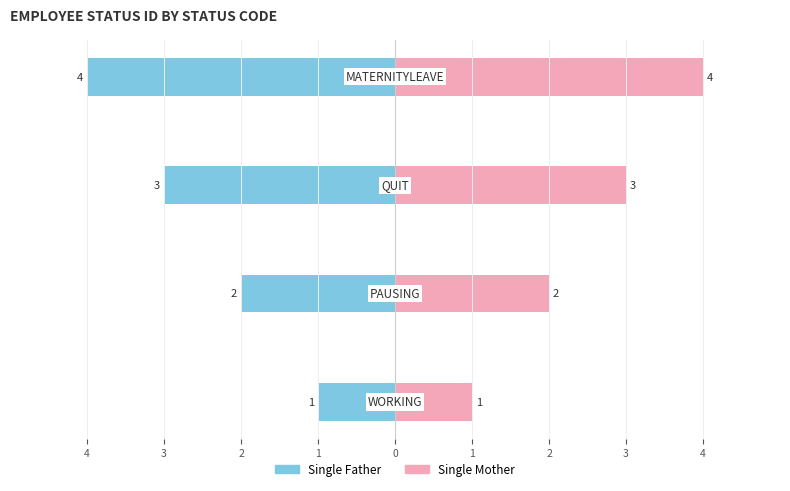

At 1, list the series in order from largest to smallest.

Single Mother, Single Father